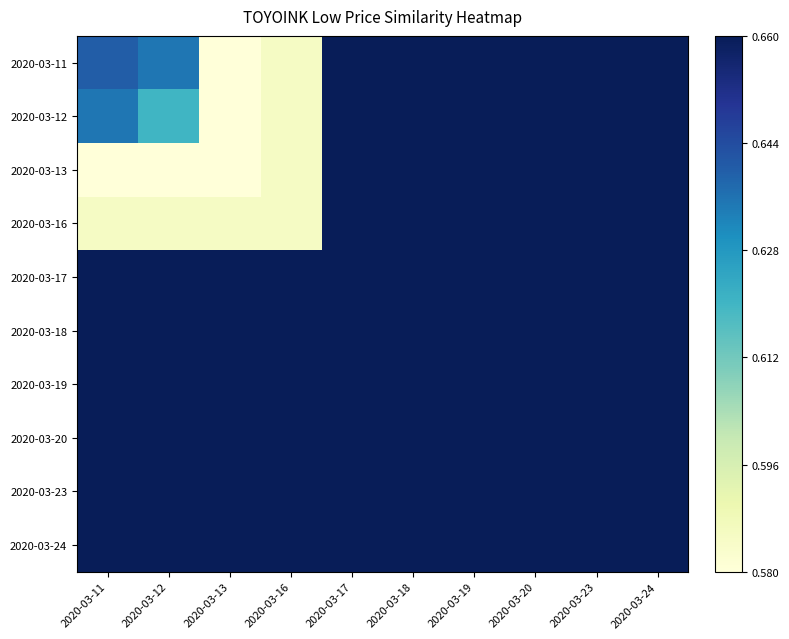

Reading right to left, transcribe all the data shown in this chart.

2020-03-11: 2020-03-24=1.0	2020-03-23=1.0	2020-03-20=1.0	2020-03-19=1.0	2020-03-18=1.0	2020-03-17=1.0	2020-03-16=0.1	2020-03-13=0.0	2020-03-12=0.7	2020-03-11=0.8
2020-03-12: 2020-03-24=1.0	2020-03-23=1.0	2020-03-20=1.0	2020-03-19=1.0	2020-03-18=1.0	2020-03-17=1.0	2020-03-16=0.1	2020-03-13=0.0	2020-03-12=0.5	2020-03-11=0.7
2020-03-13: 2020-03-24=1.0	2020-03-23=1.0	2020-03-20=1.0	2020-03-19=1.0	2020-03-18=1.0	2020-03-17=1.0	2020-03-16=0.1	2020-03-13=0.0	2020-03-12=0.0	2020-03-11=0.0
2020-03-16: 2020-03-24=1.0	2020-03-23=1.0	2020-03-20=1.0	2020-03-19=1.0	2020-03-18=1.0	2020-03-17=1.0	2020-03-16=0.1	2020-03-13=0.1	2020-03-12=0.1	2020-03-11=0.1
2020-03-17: 2020-03-24=1.0	2020-03-23=1.0	2020-03-20=1.0	2020-03-19=1.0	2020-03-18=1.0	2020-03-17=1.0	2020-03-16=1.0	2020-03-13=1.0	2020-03-12=1.0	2020-03-11=1.0
2020-03-18: 2020-03-24=1.0	2020-03-23=1.0	2020-03-20=1.0	2020-03-19=1.0	2020-03-18=1.0	2020-03-17=1.0	2020-03-16=1.0	2020-03-13=1.0	2020-03-12=1.0	2020-03-11=1.0
2020-03-19: 2020-03-24=1.0	2020-03-23=1.0	2020-03-20=1.0	2020-03-19=1.0	2020-03-18=1.0	2020-03-17=1.0	2020-03-16=1.0	2020-03-13=1.0	2020-03-12=1.0	2020-03-11=1.0
2020-03-20: 2020-03-24=1.0	2020-03-23=1.0	2020-03-20=1.0	2020-03-19=1.0	2020-03-18=1.0	2020-03-17=1.0	2020-03-16=1.0	2020-03-13=1.0	2020-03-12=1.0	2020-03-11=1.0
2020-03-23: 2020-03-24=1.0	2020-03-23=1.0	2020-03-20=1.0	2020-03-19=1.0	2020-03-18=1.0	2020-03-17=1.0	2020-03-16=1.0	2020-03-13=1.0	2020-03-12=1.0	2020-03-11=1.0
2020-03-24: 2020-03-24=1.0	2020-03-23=1.0	2020-03-20=1.0	2020-03-19=1.0	2020-03-18=1.0	2020-03-17=1.0	2020-03-16=1.0	2020-03-13=1.0	2020-03-12=1.0	2020-03-11=1.0